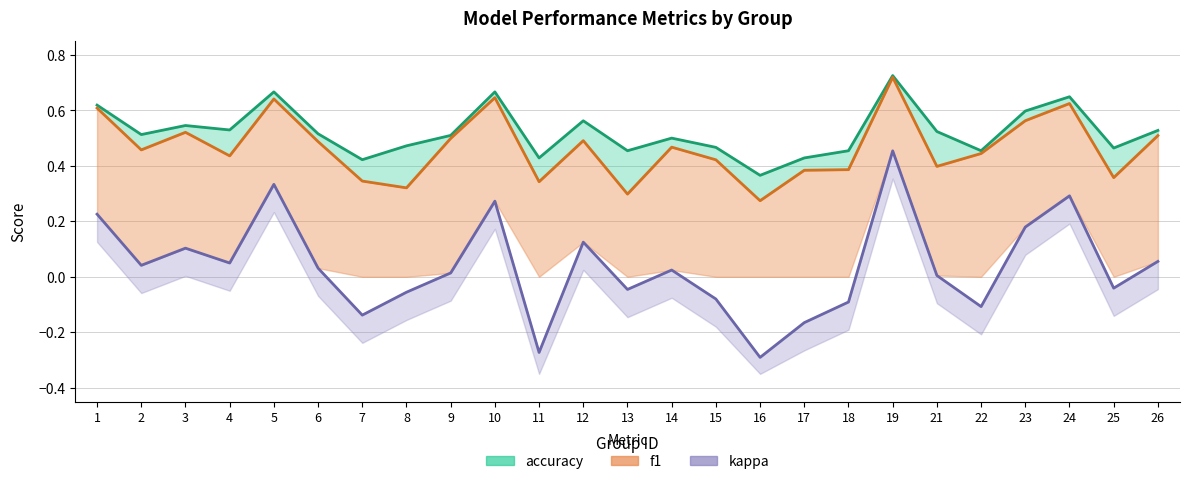

Reading left to right, transcribe all the data shown in this chart.

accuracy line: 0.6	0.5	0.5	0.5	0.7	0.5	0.4	0.5	0.5	0.7	0.4	0.6	0.5	0.5	0.5	0.4	0.4	0.5	0.7	0.5	0.5	0.6	0.6	0.5	0.5
f1 line: 0.6	0.5	0.5	0.4	0.6	0.5	0.3	0.3	0.5	0.6	0.3	0.5	0.3	0.5	0.4	0.3	0.4	0.4	0.7	0.4	0.4	0.6	0.6	0.4	0.5
kappa line: 0.2	0.0	0.1	0.0	0.3	0.0	-0.1	-0.1	0.0	0.3	-0.3	0.1	-0.0	0.0	-0.1	-0.3	-0.2	-0.1	0.5	0.0	-0.1	0.2	0.3	-0.0	0.1